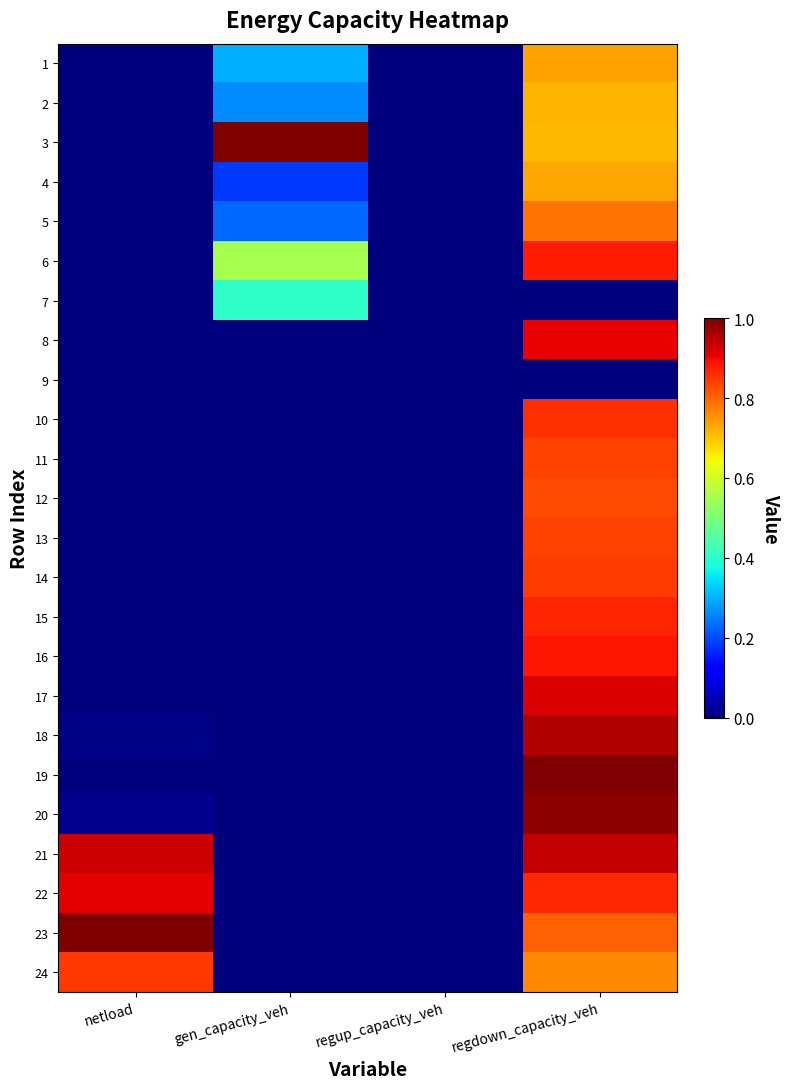

What is the total value across all series at regdown_capacity_veh?

18.7